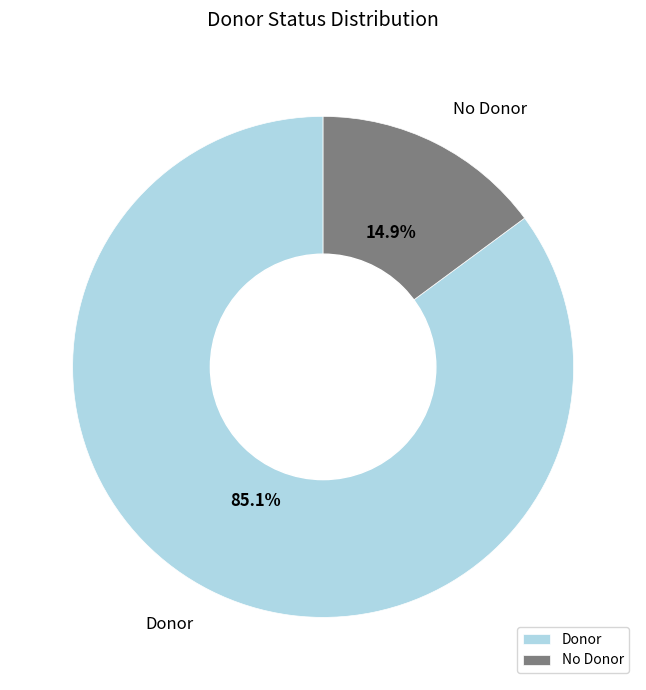

Do Donor and No Donor together represent more than half of the pie?

Yes